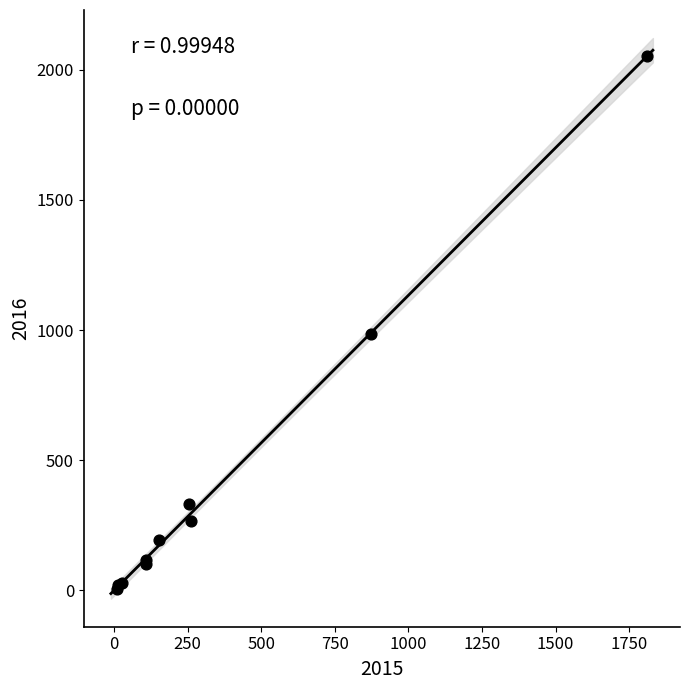

What Y value in the scatter plot is closest to 1030?

984